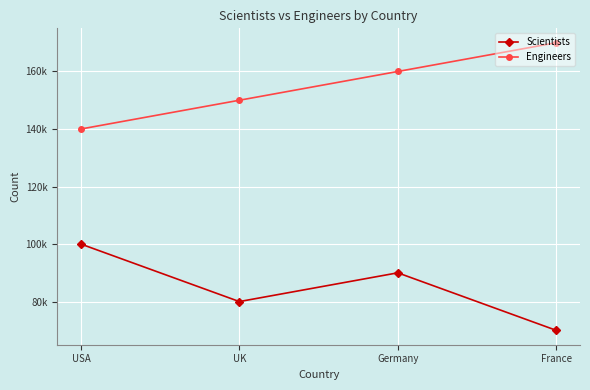

At which label does Scientists reach its minimum?

France